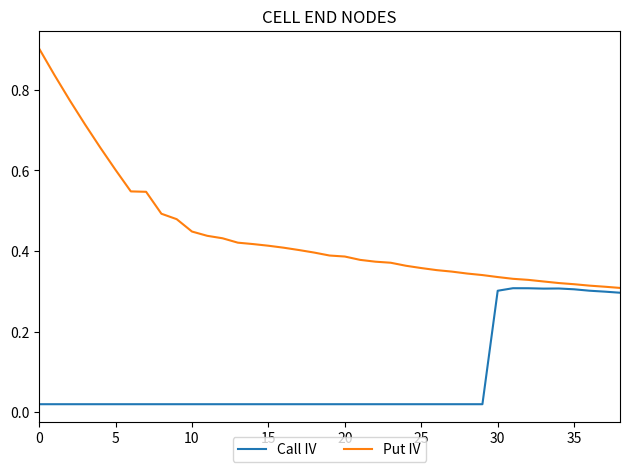

What is the highest value of the Put IV series?

0.9